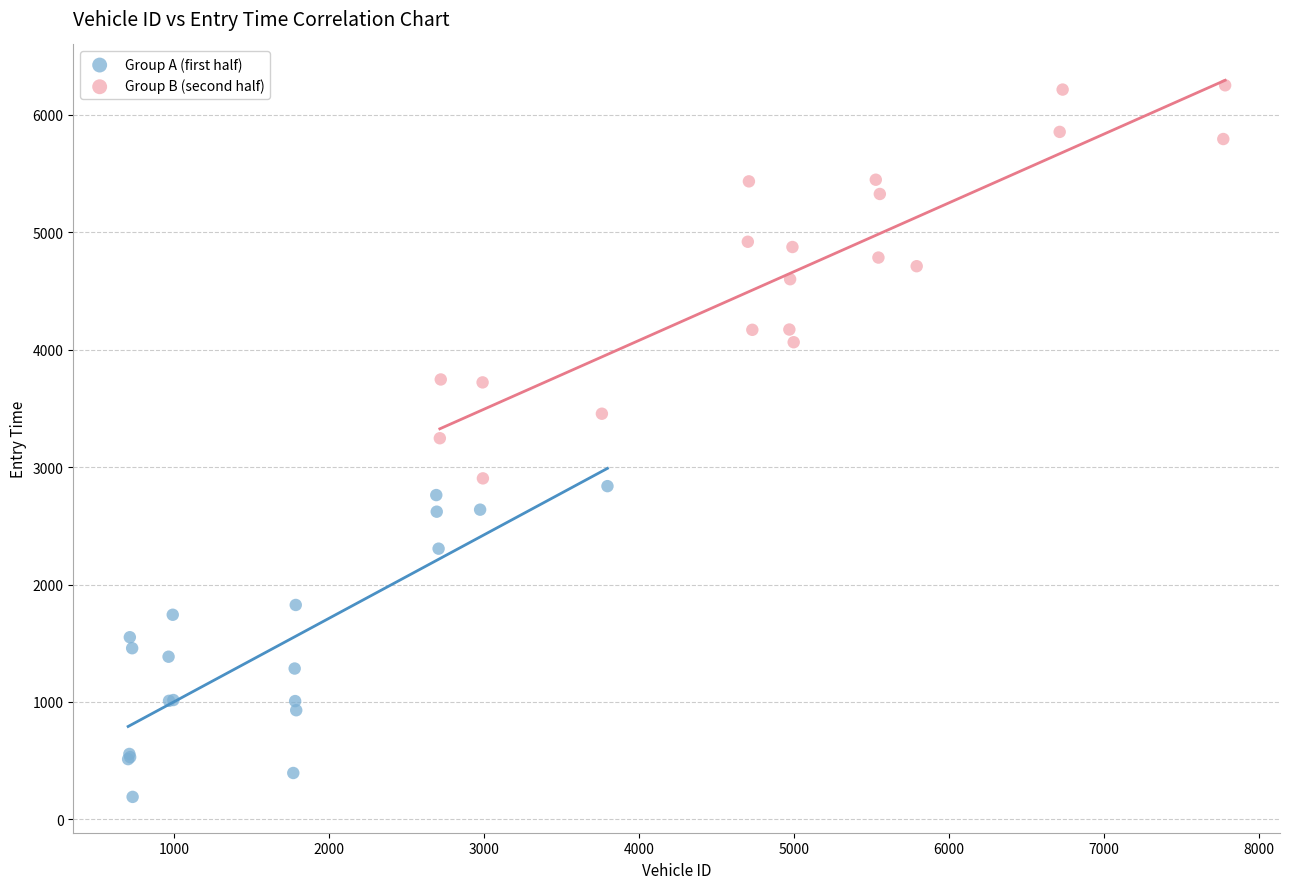

Which series has the largest Y range (max minus min)?

Group B (second half)